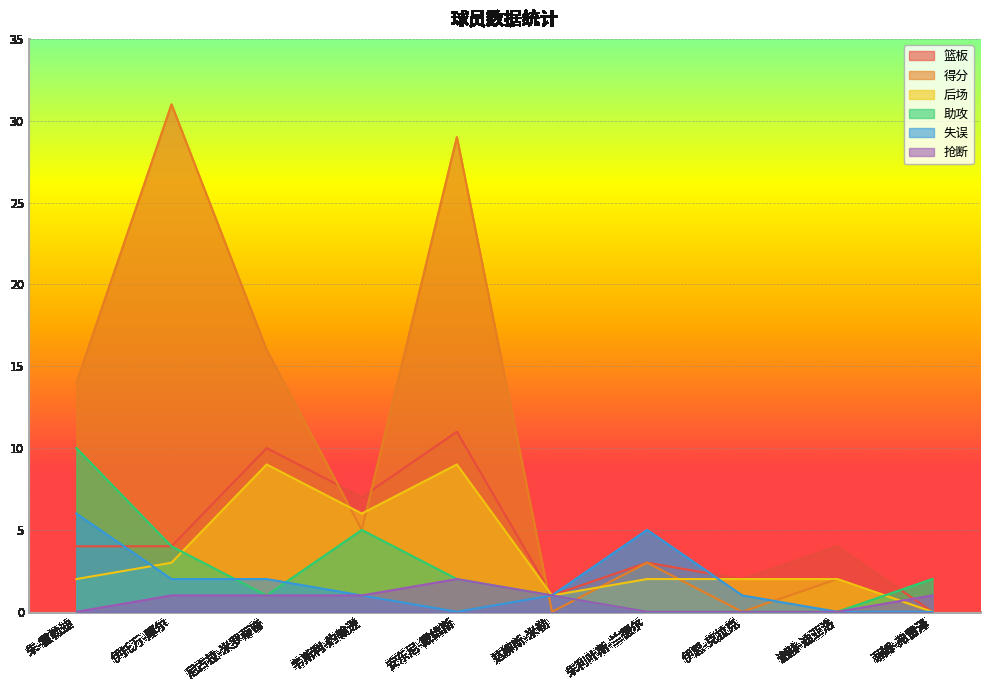

Is the value of 篮板 at 伊恩-克拉克 greater than the value of 得分 at 谢赫-迪亚洛?

No